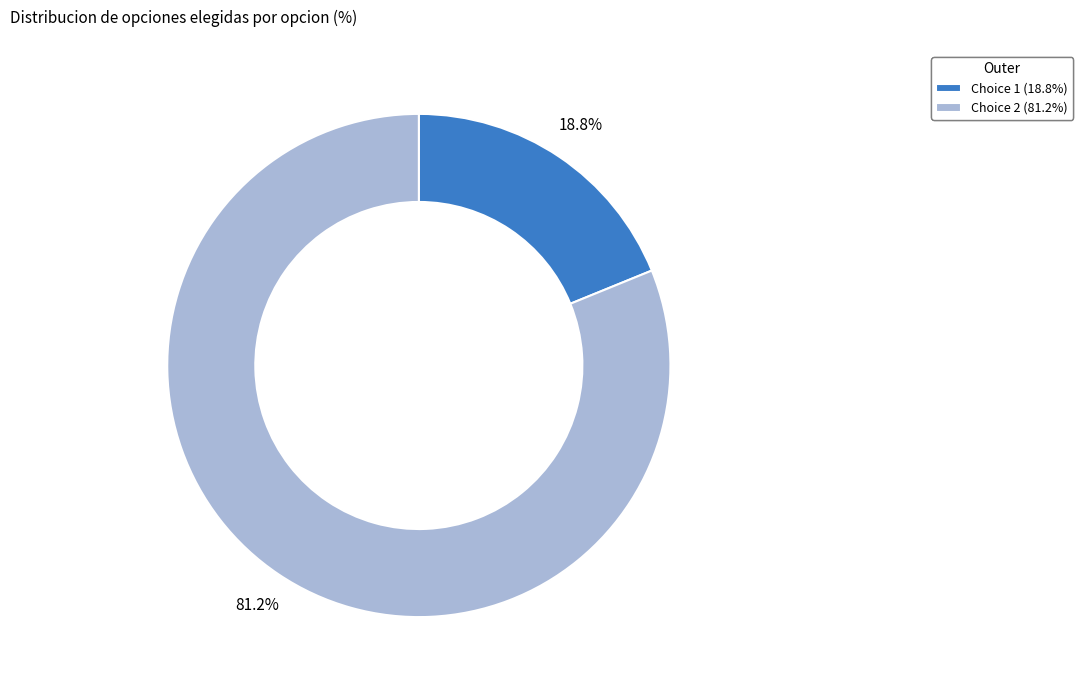

Which category accounts for the majority?

Choice 2